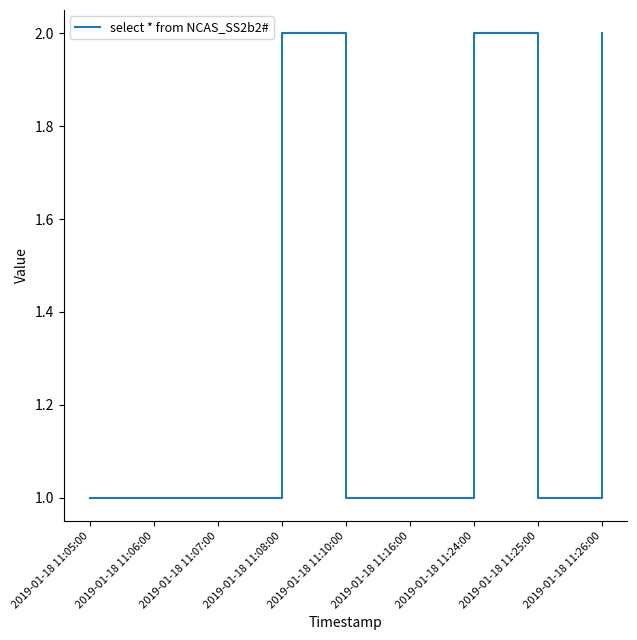

Does the chart display data point markers on the line(s)?

No